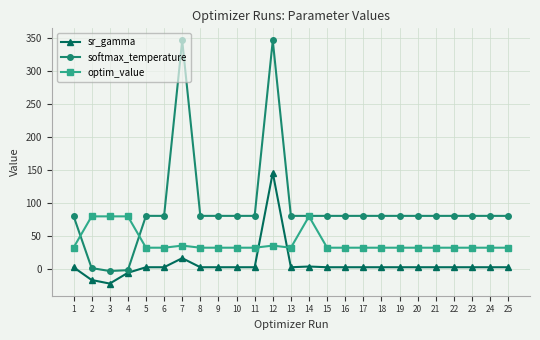

At which category is the sum across all series the highest?

12